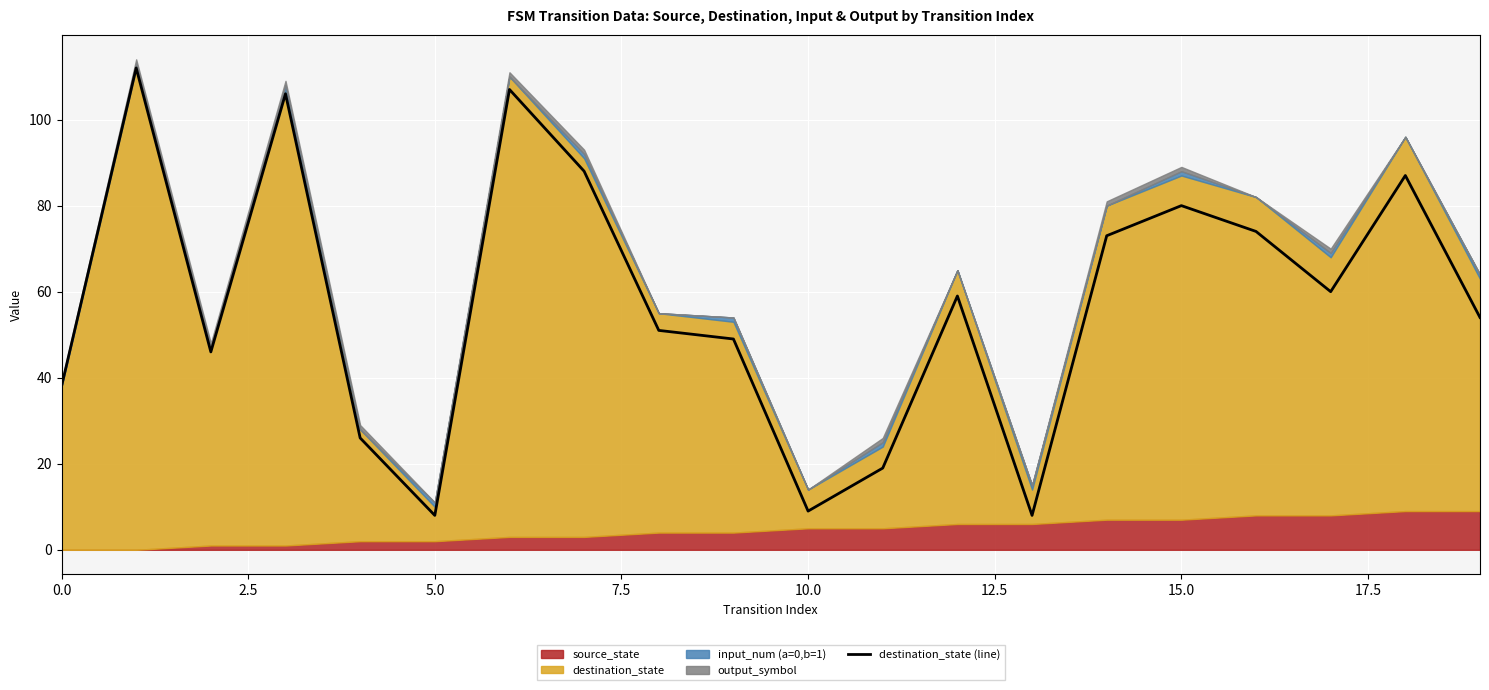

What is the minimum value for destination_state (line)?

8